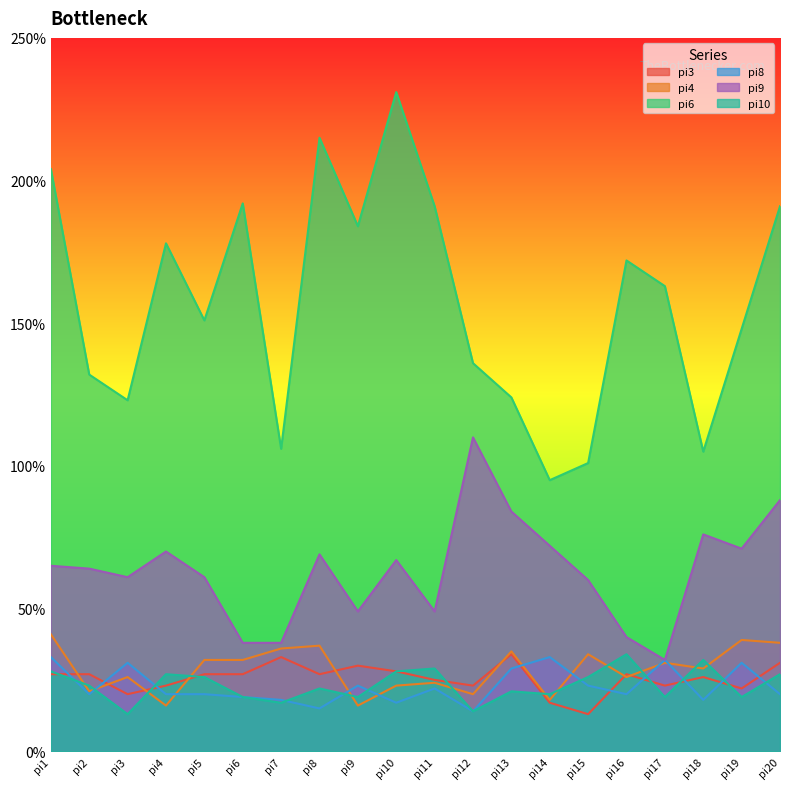

What is the total value across all series at pi3?

274